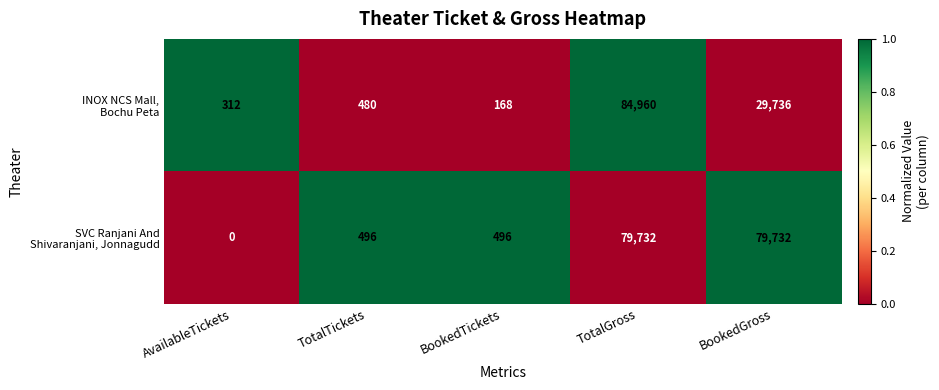

Which label corresponds to the smallest value in the chart?

AvailableTickets